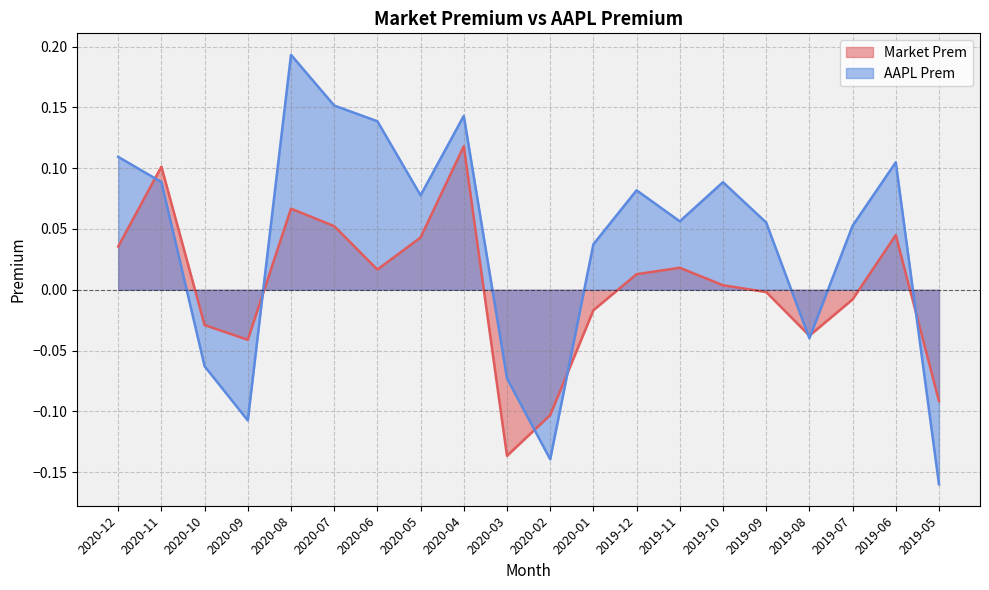

Which category has the highest value in the AAPL Prem series?

2020-08